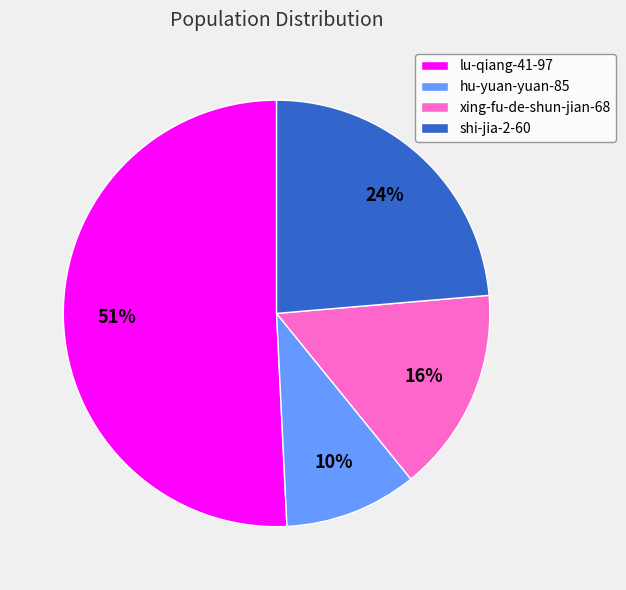

True or false: xing-fu-de-shun-jian-68 accounts for 9% of the total.

False